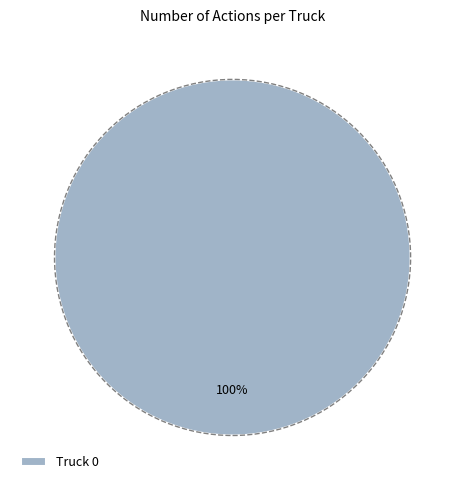

Is there any slice that represents more than half of the pie?

Yes